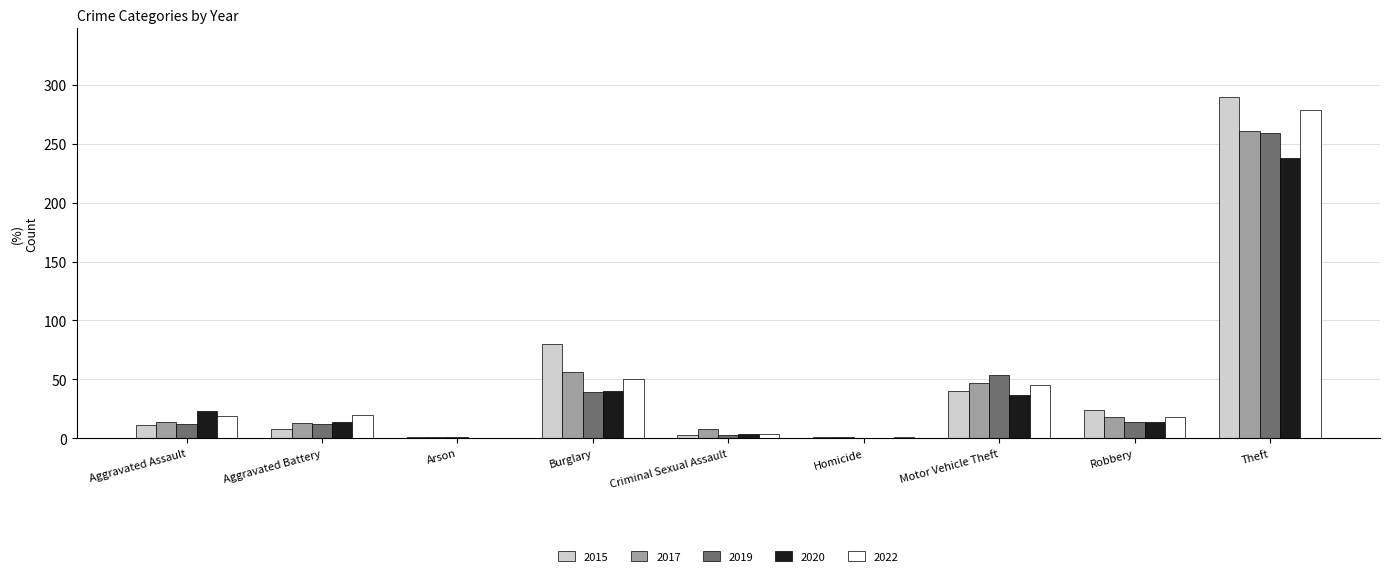

Where is 2019 nearest to the value 129?

Motor Vehicle Theft